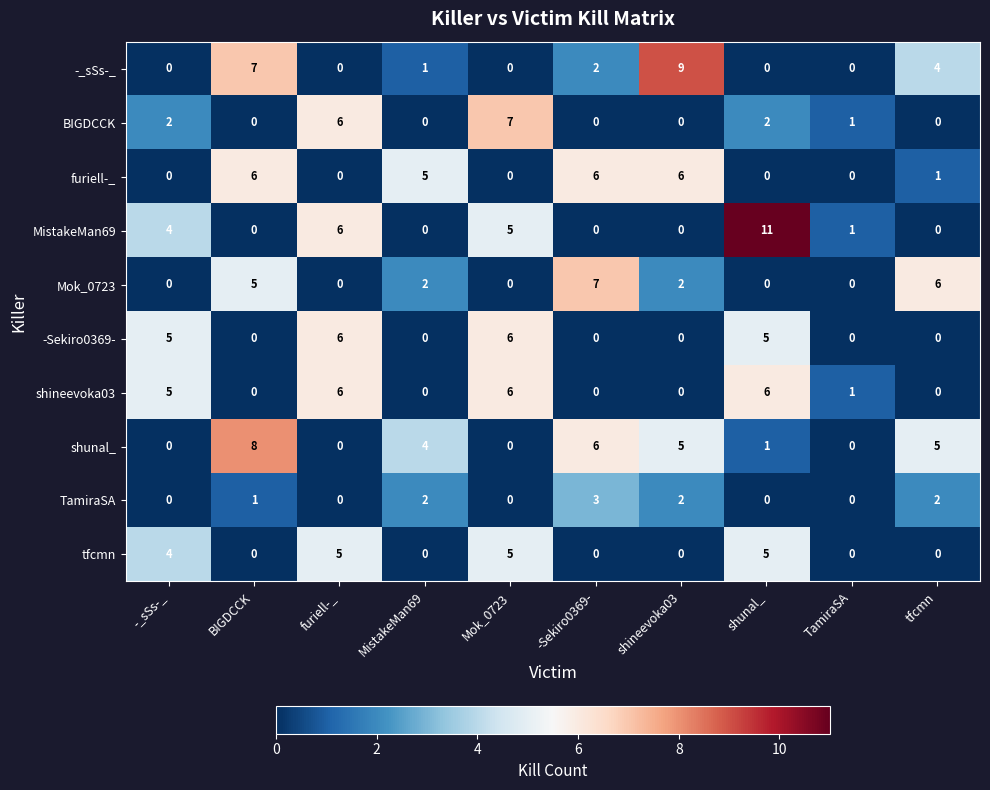

Which series has the widest spread of values?

MistakeMan69